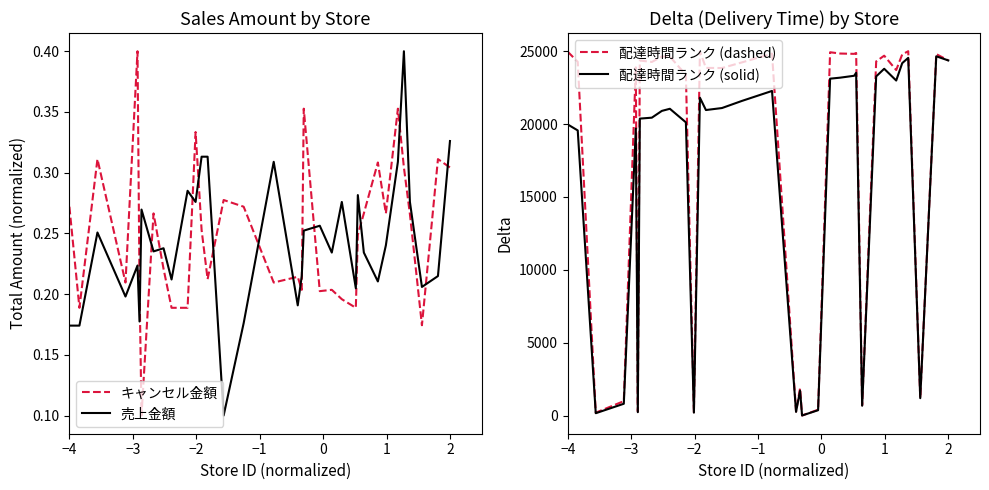

After their last crossing, which series has the higher values: キャンセル金額 or 配達時間ランク (dashed)?

配達時間ランク (dashed)